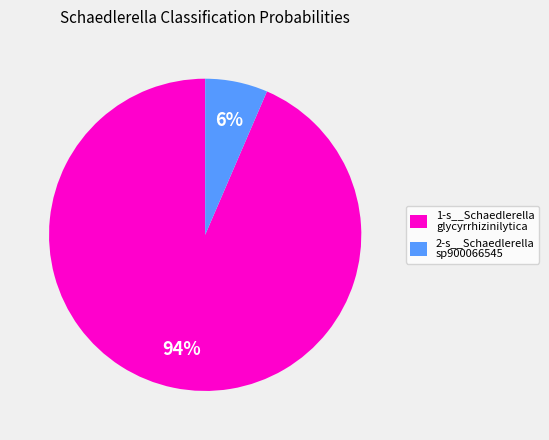

To the nearest percent, what is the average slice percentage?

50%